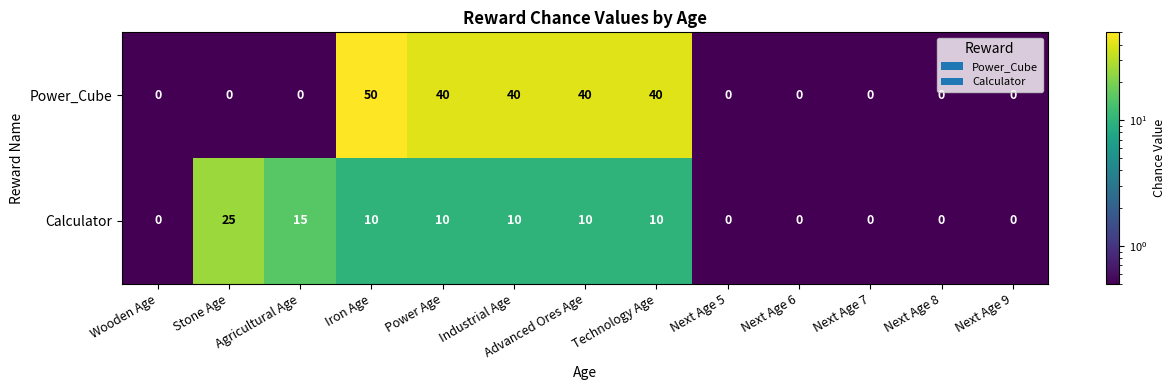

The Calculator series shows 15 at Next Age 5. True or false?

False